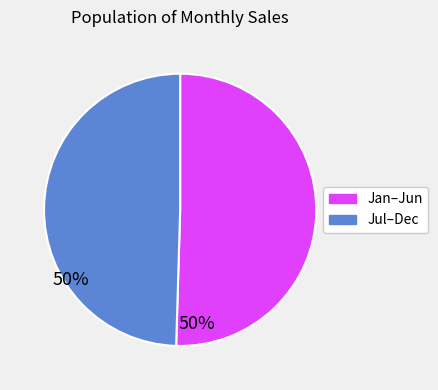

Does any single category account for the majority?

Yes